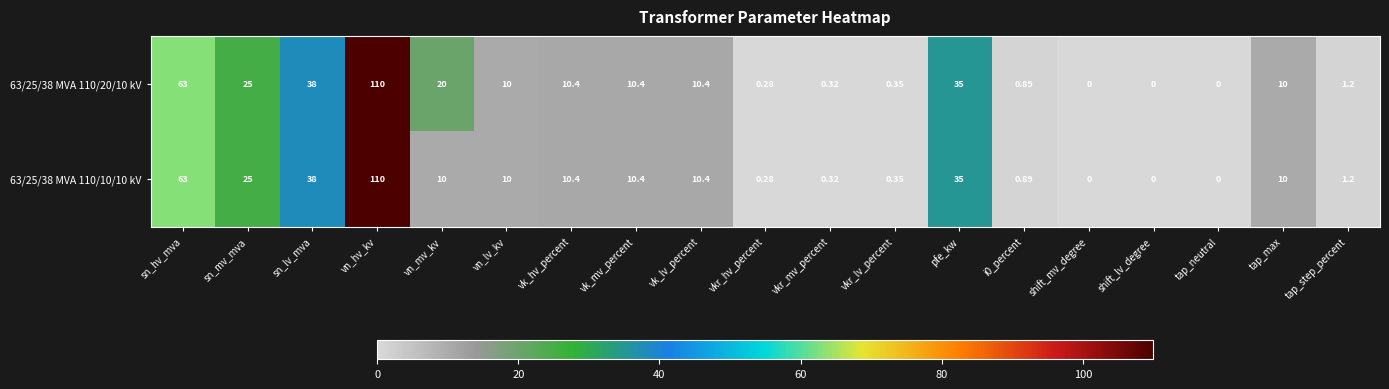

At which label is 63/25/38 MVA 110/20/10 kV closest to 55?

sn_hv_mva